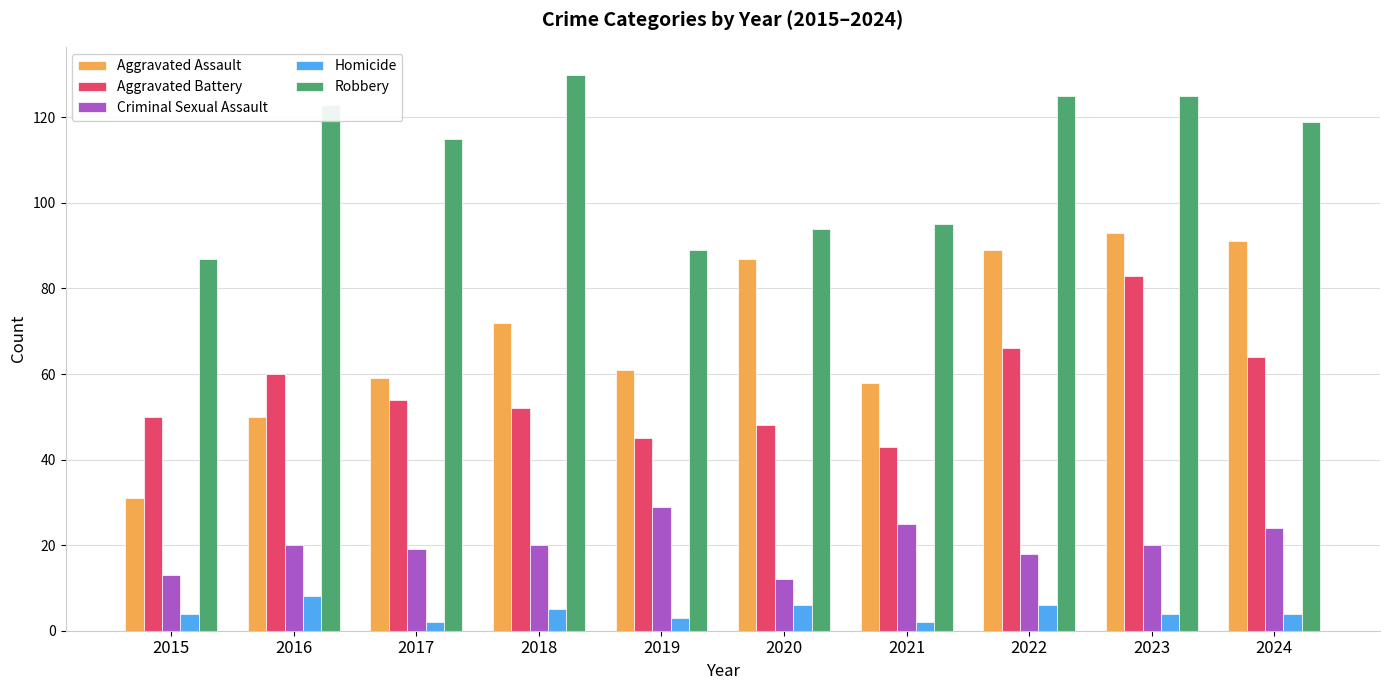

The Aggravated Assault series shows 130 at 2023. True or false?

False